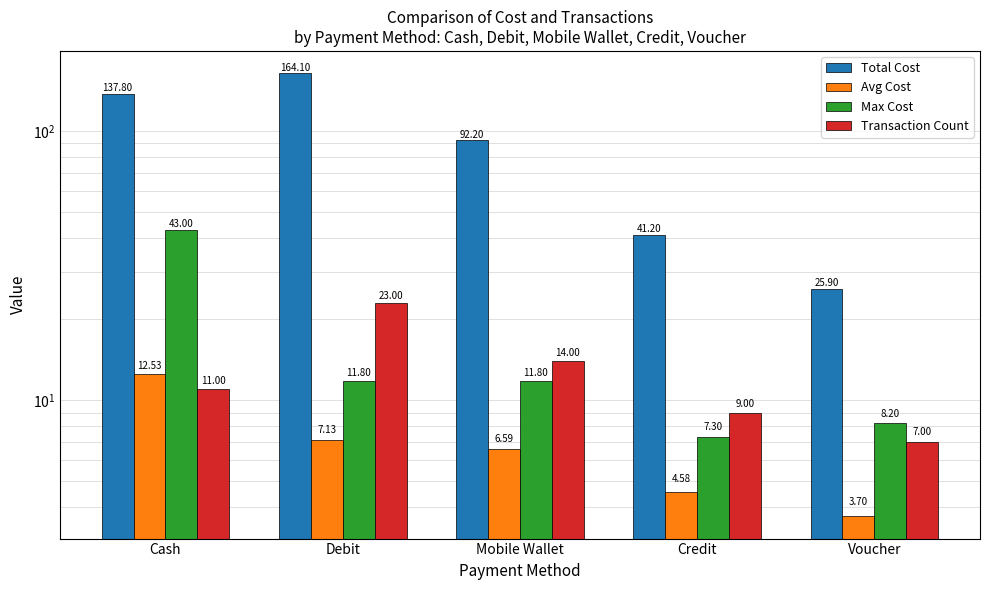

Are the bars horizontal?

No